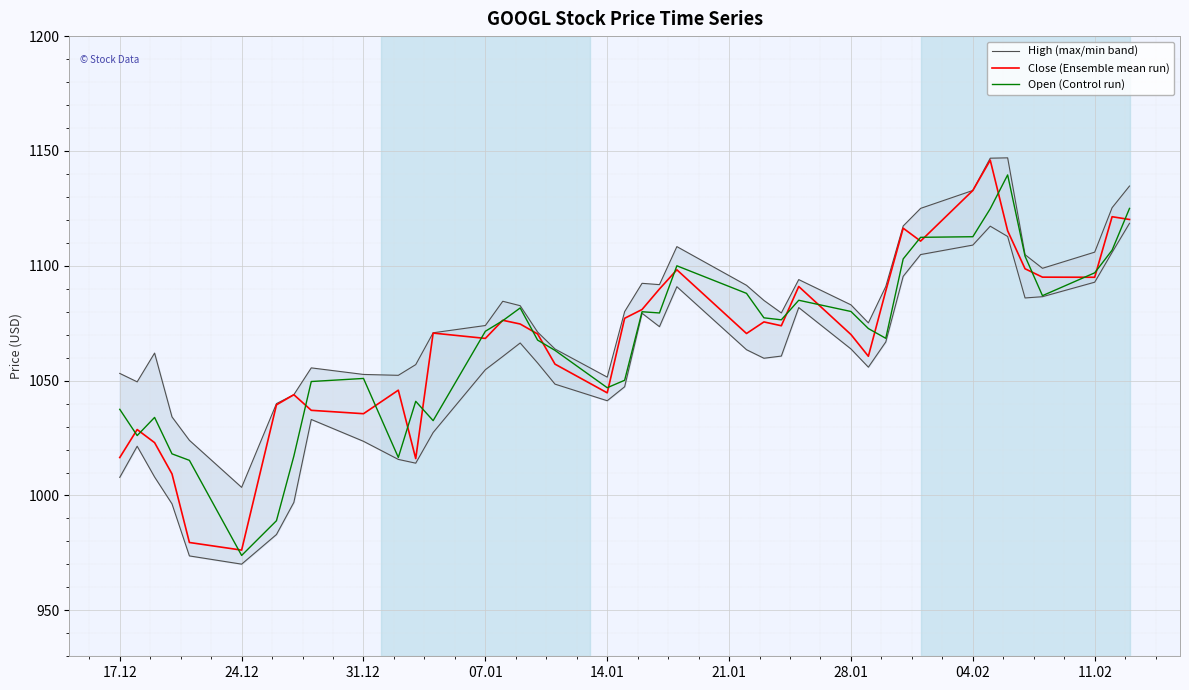

What is the highest value of the Close (Ensemble mean run) series?

1146.0